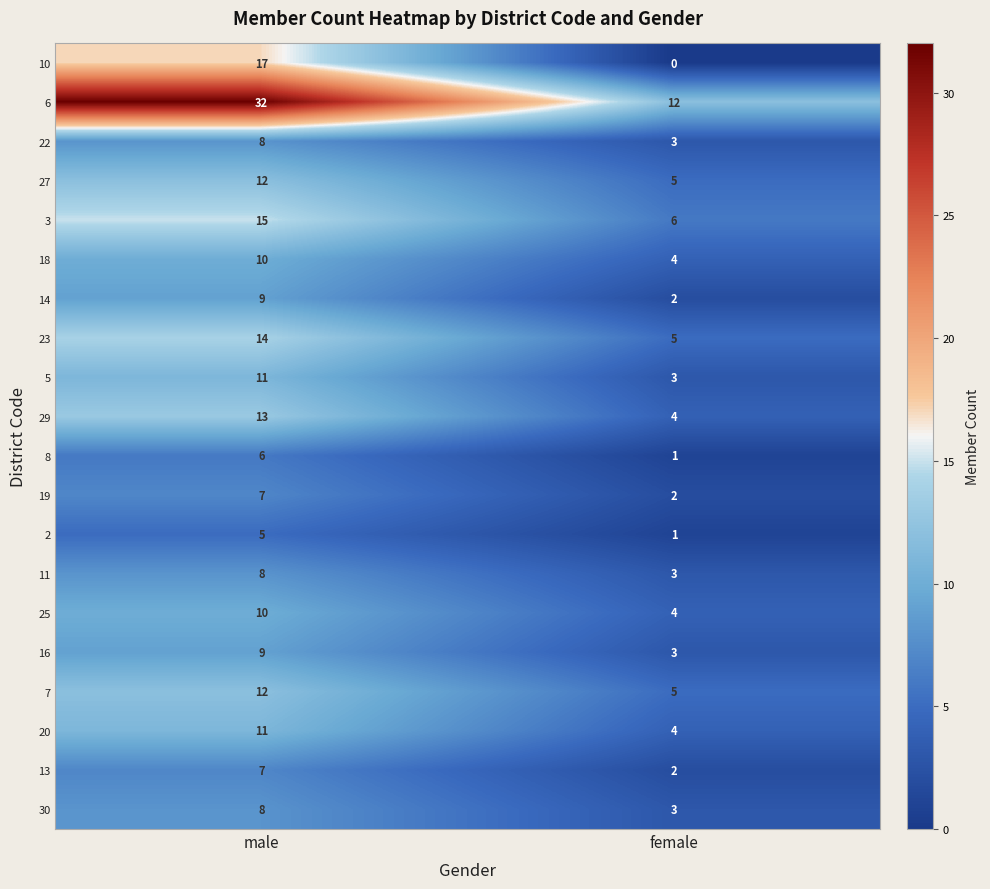

What is the total value across all series at female?

72